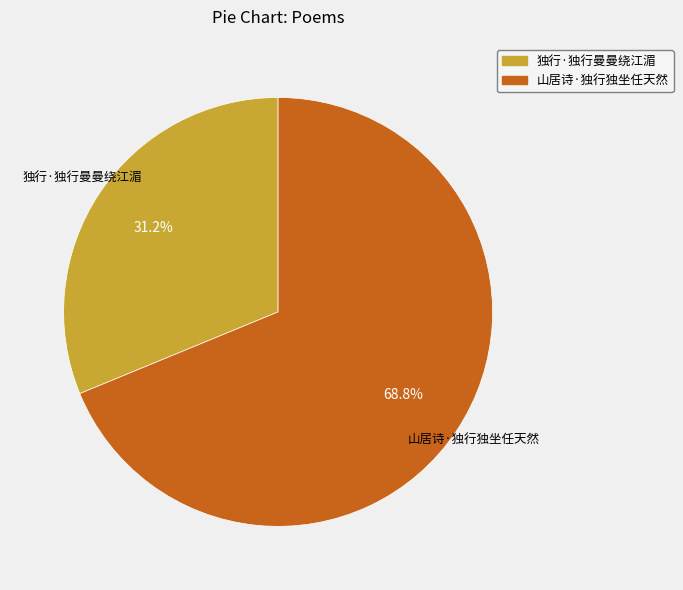

How much of the chart is everything except 山居诗·独行独坐任天然?

31.2%